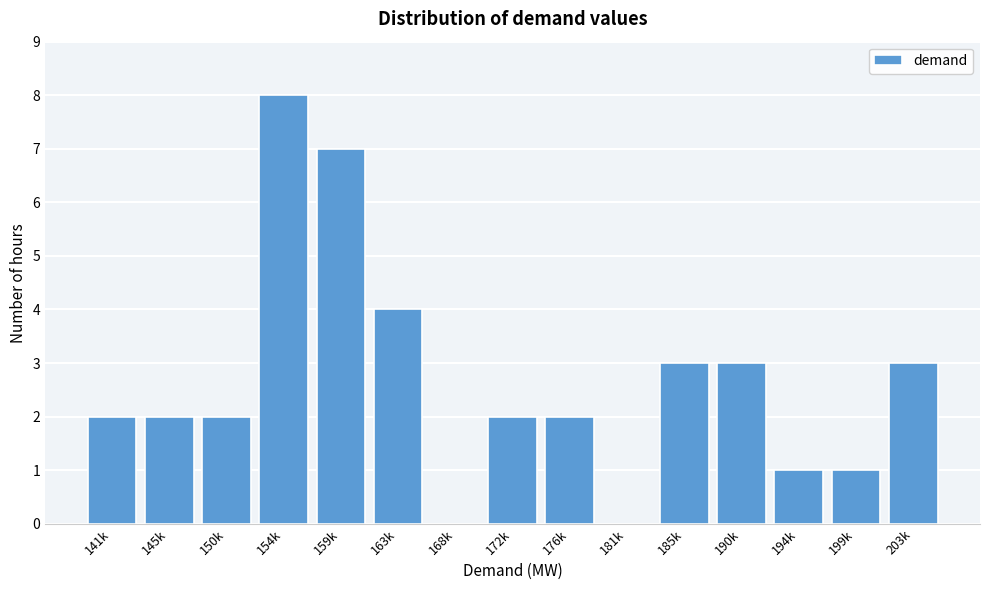

Reading left to right, what are all the values shown in this chart?

141k=2	145k=2	150k=2	154k=8	159k=7	163k=4	168k=0	172k=2	176k=2	181k=0	185k=3	190k=3	194k=1	199k=1	203k=3